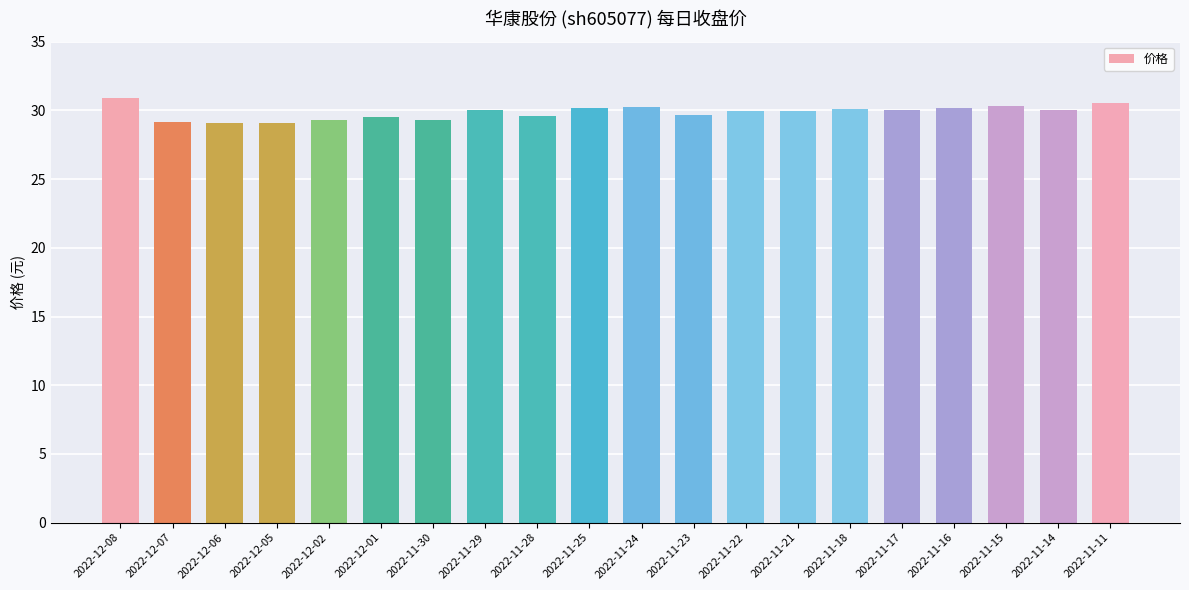

What is the label of the 13th bar from the left?

2022-11-22